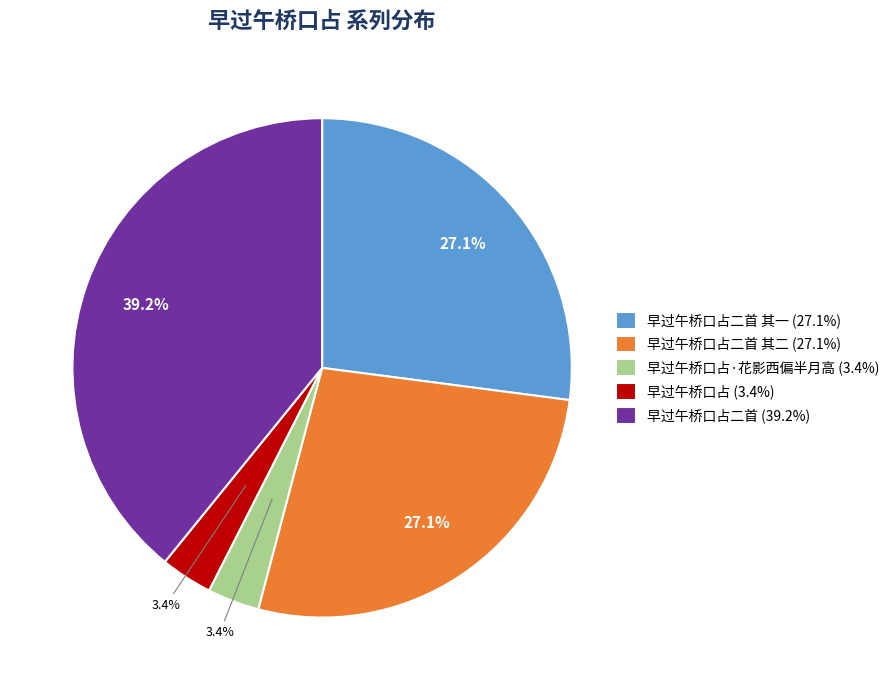

Is there any slice that represents more than half of the pie?

No